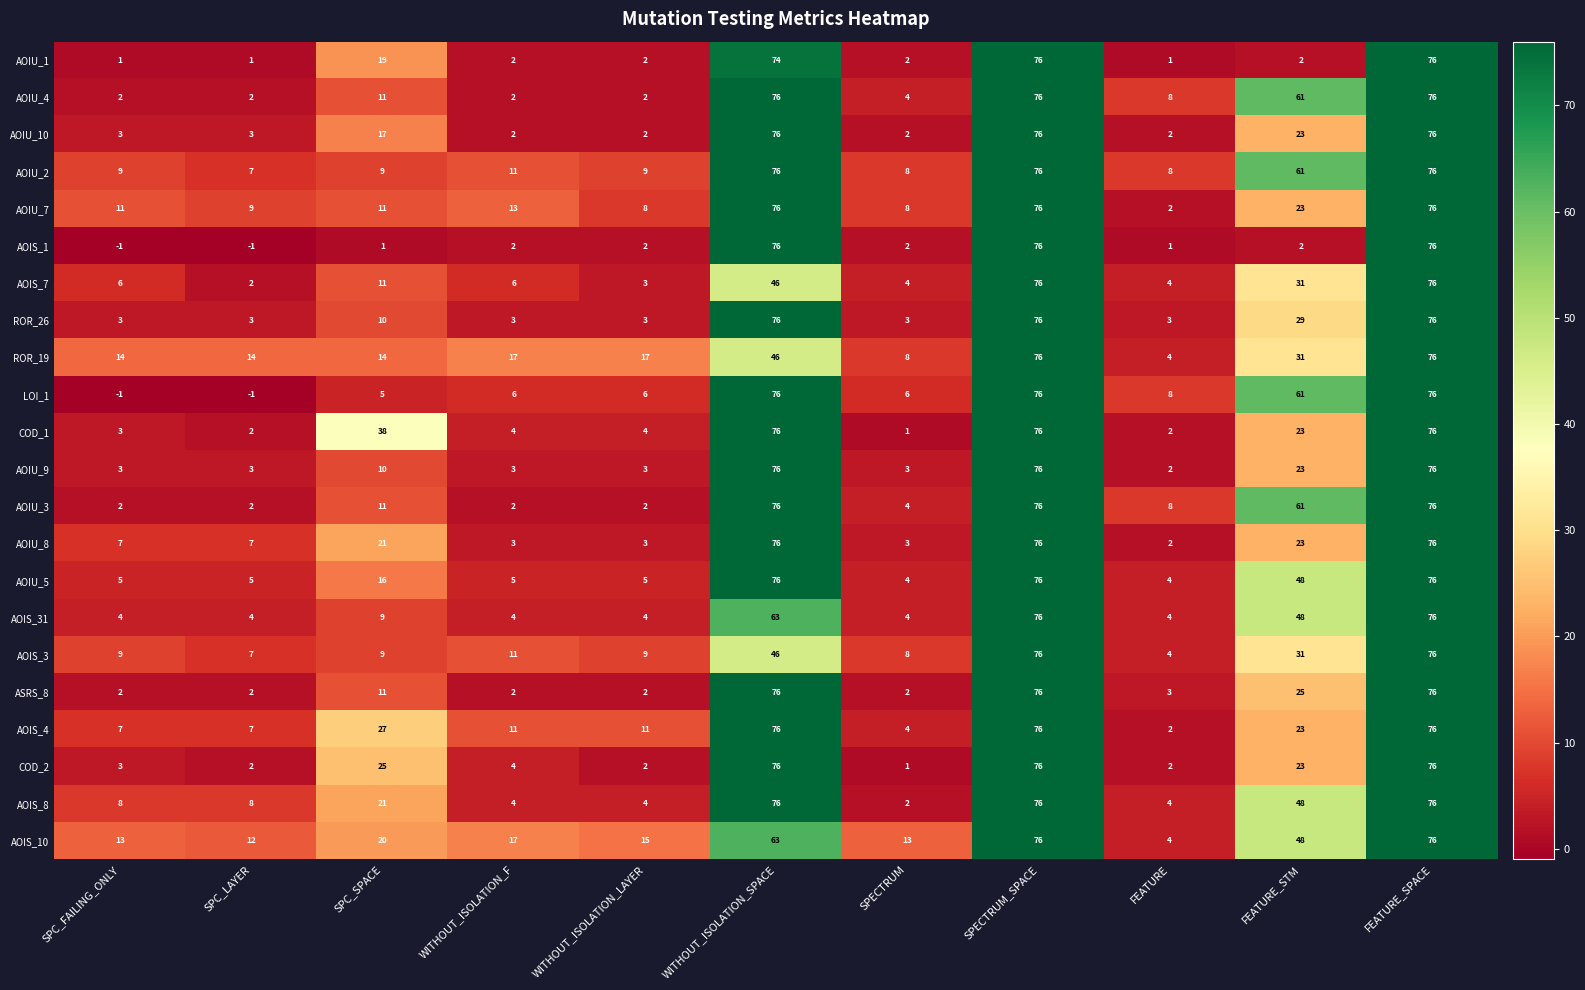

The AOIS_31 series shows 4 at FEATURE. True or false?

True